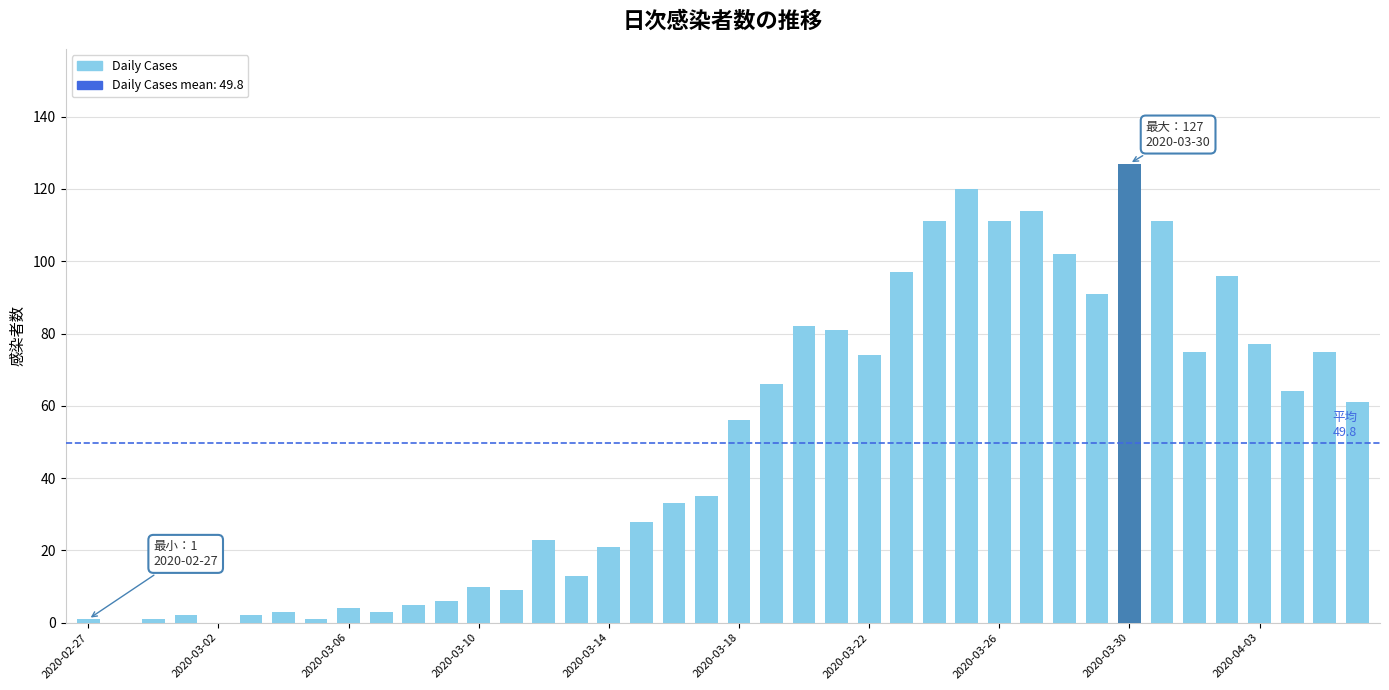

What is the greatest value displayed?

127